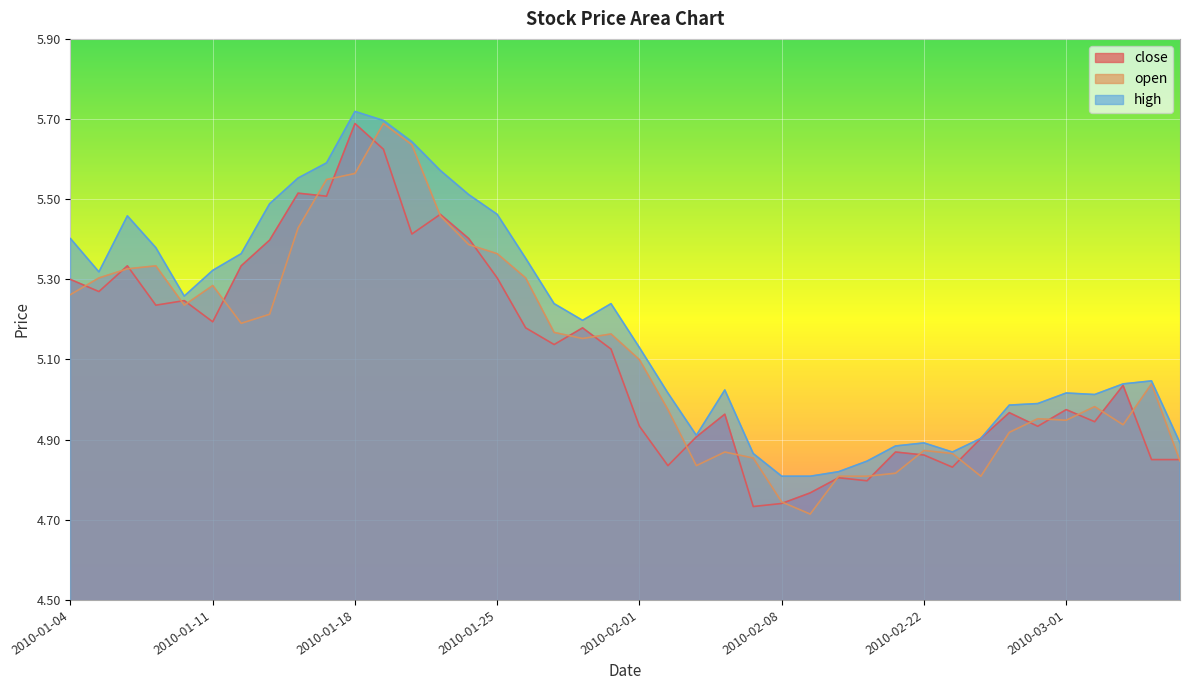

Where is high nearest to the value 5?

2010-02-26